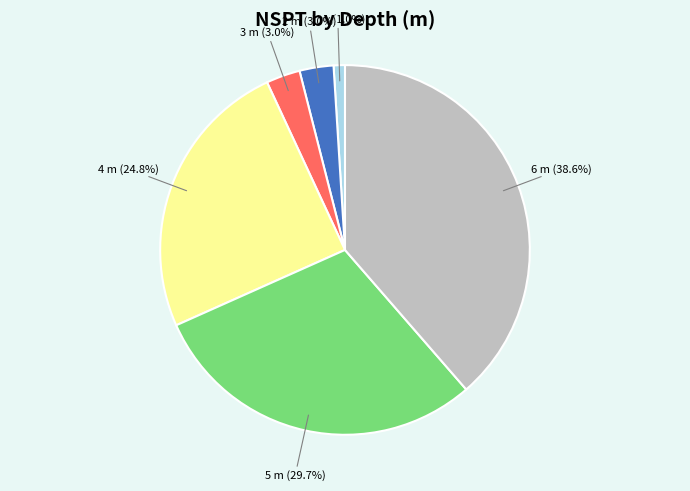

Approximately how many times larger is the value at 2 m compared to 1 m?

3.0